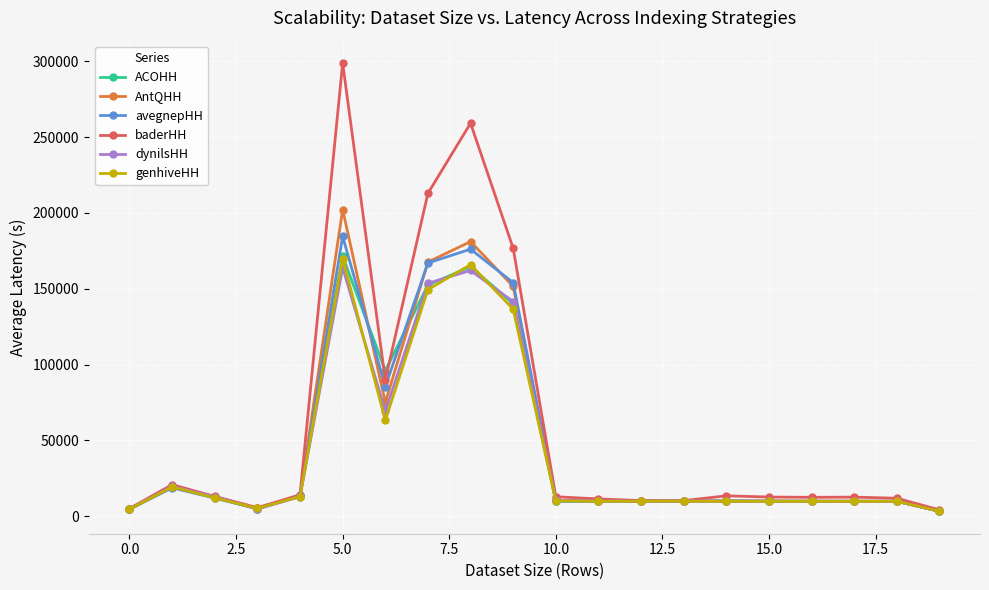

True or false: avegnepHH has more than 1 points higher than both neighbors.

True